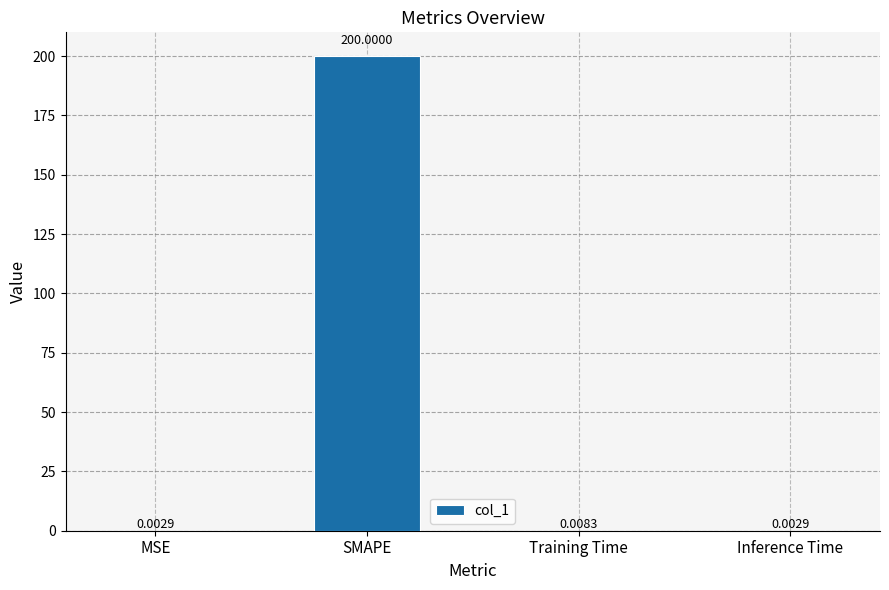

At which label is the value closest to 100?

Training Time